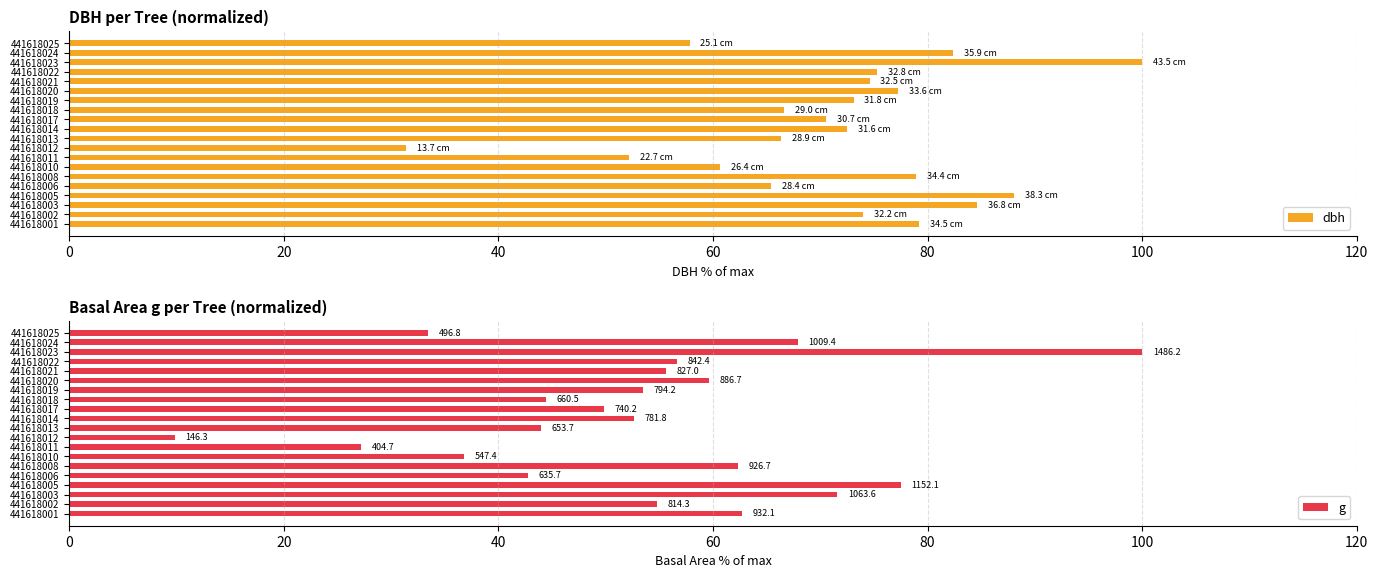

The dbh series shows 139.5 at 441618008. True or false?

False